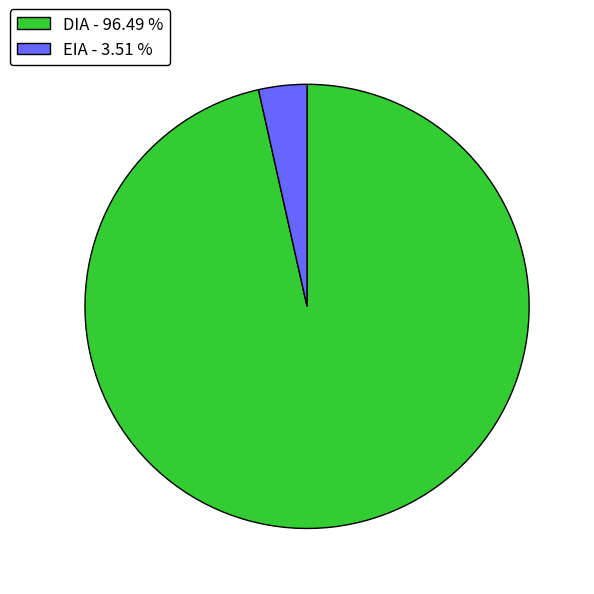

Count the number of slices in the pie.

2